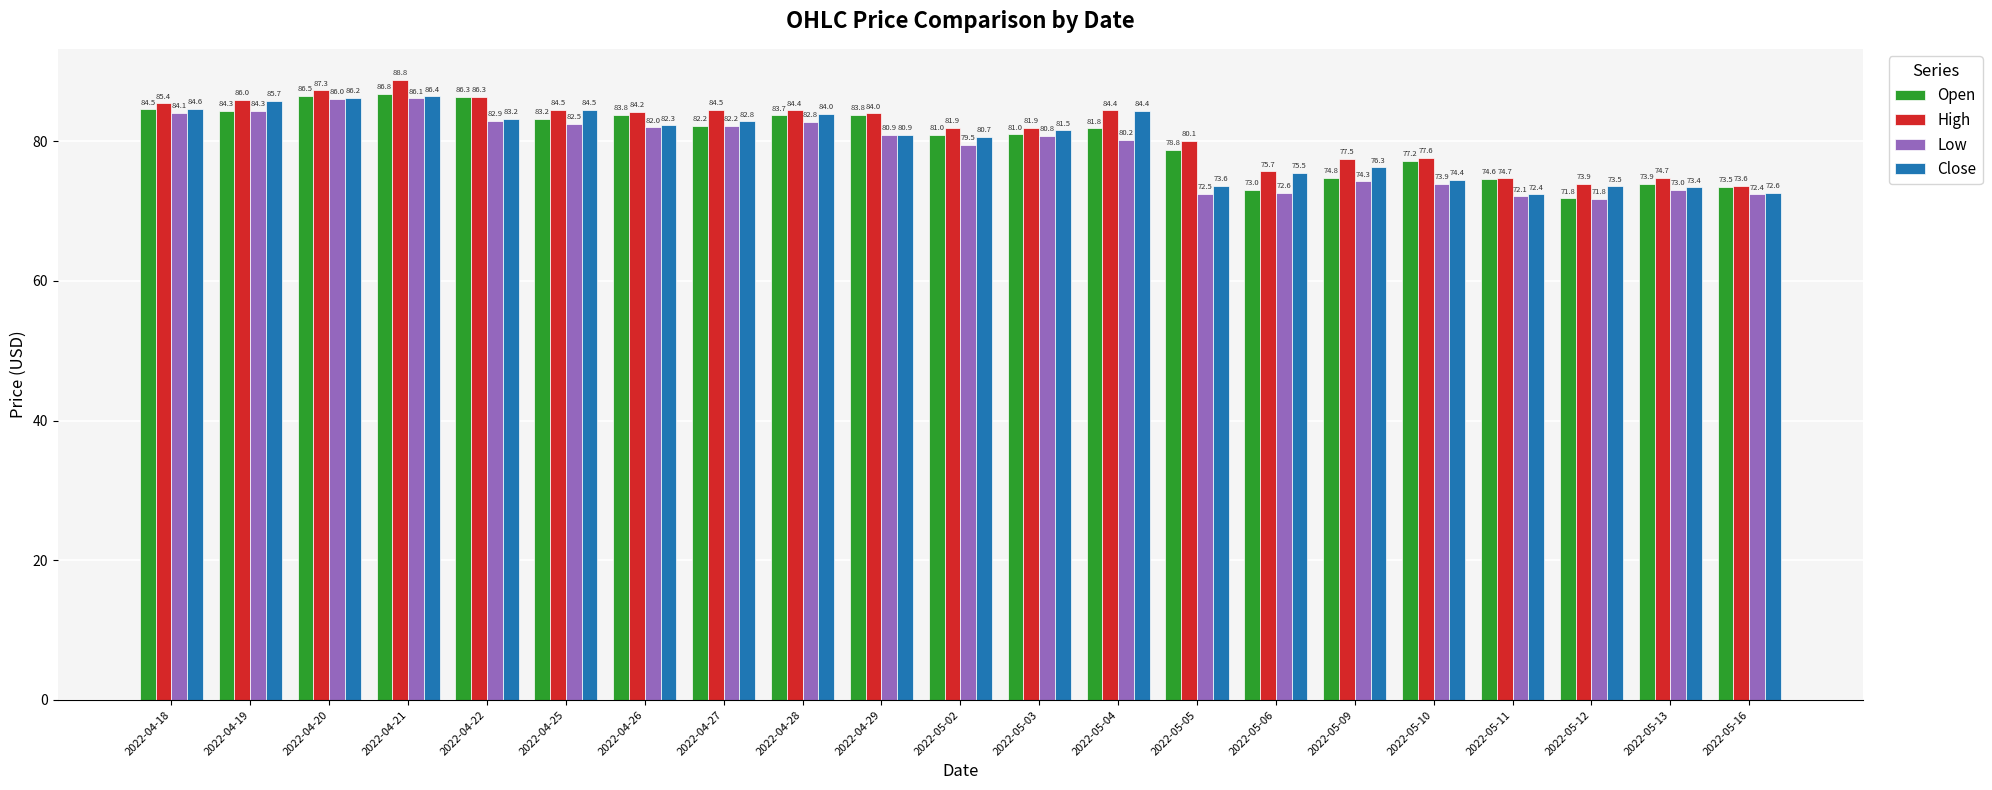

The value of Open at 2022-04-25 is 83.2. True or false?

True